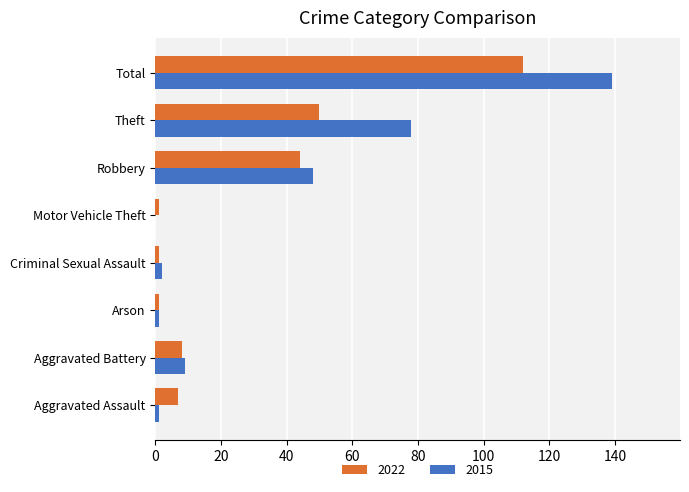

Is the value of 2015 at Arson greater than the value of 2022 at Total?

No